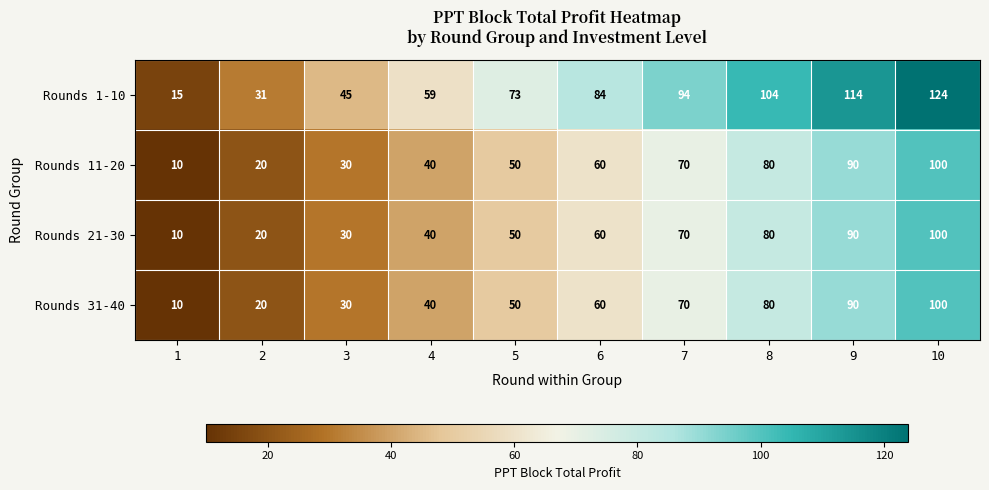

At which label does Rounds 11-20 reach its peak?

10